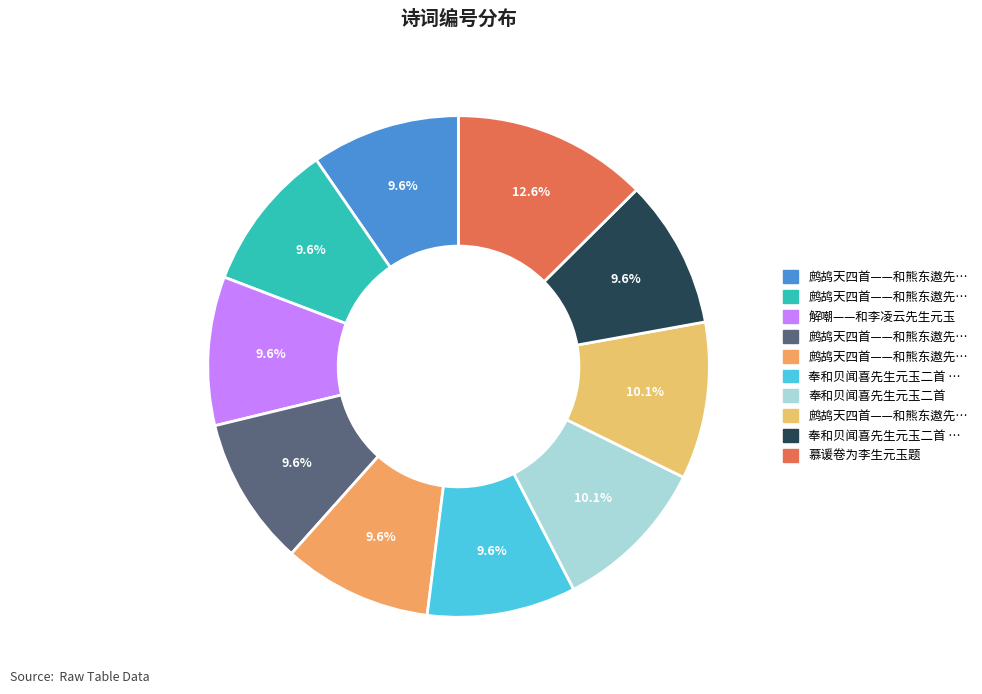

Which category has the smallest portion of the pie?

解嘲——和李凌云先生元玉